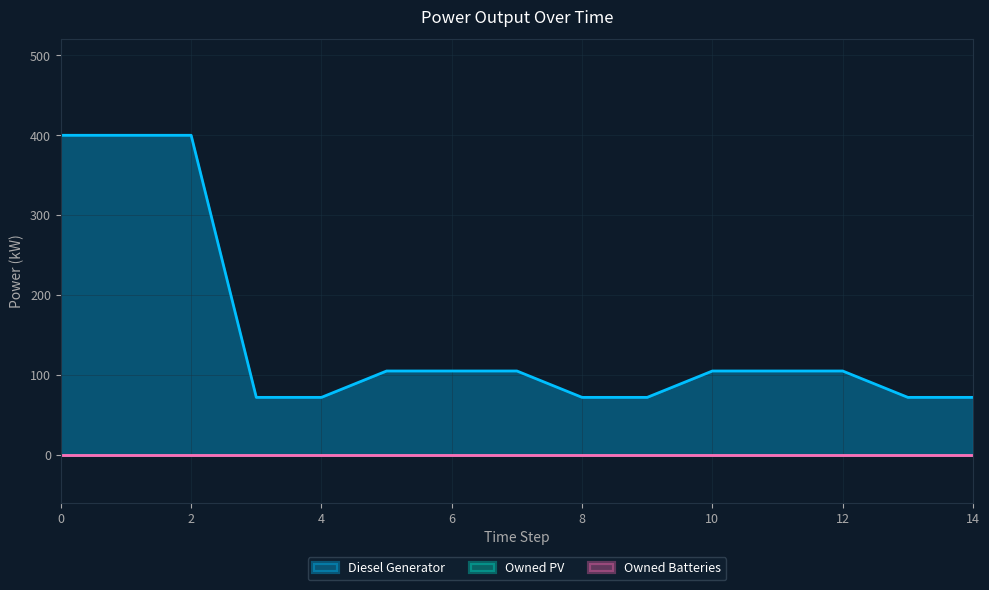

Does the chart have visible grid lines?

Yes